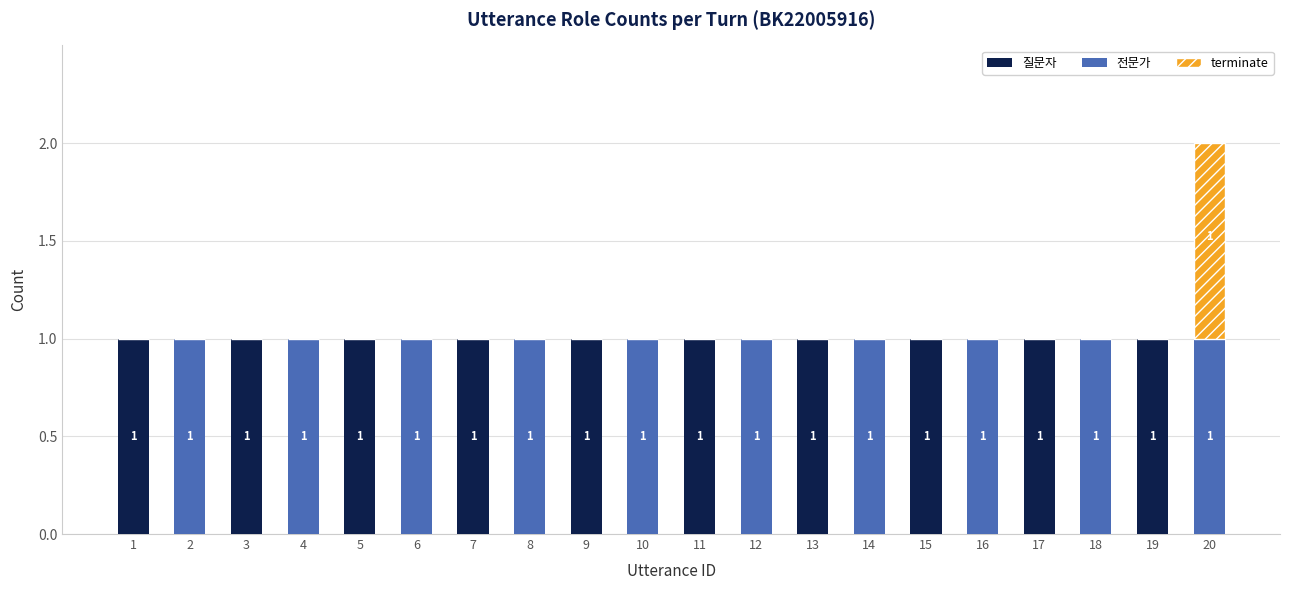

What is the sum of all 질문자 values?

10